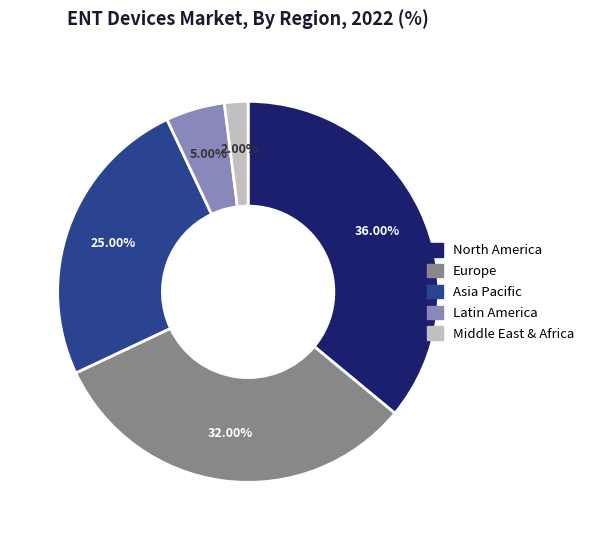

How many slices are in this pie chart?

5